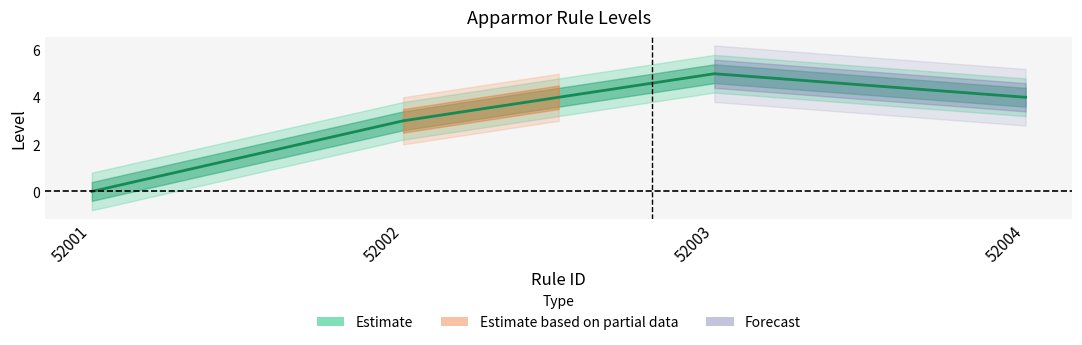

Read the value at 52004.

4